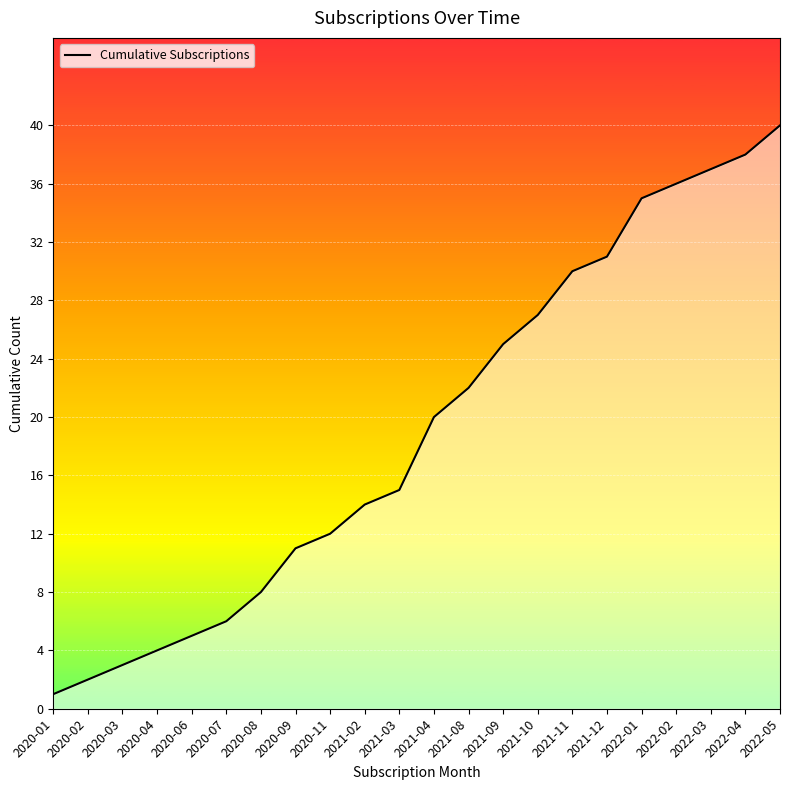

Read the value at 2020-08, to the nearest 10.

10